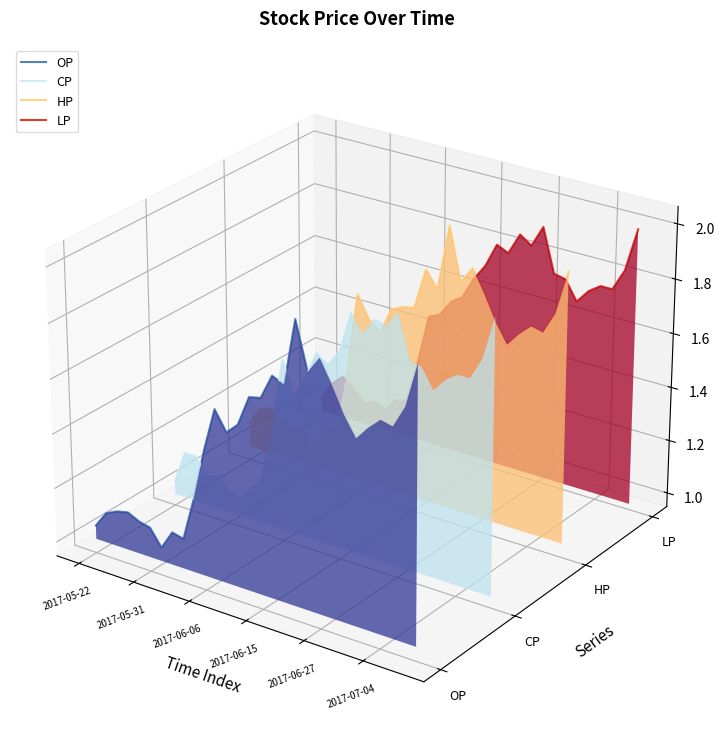

How many data points does each series have?

29